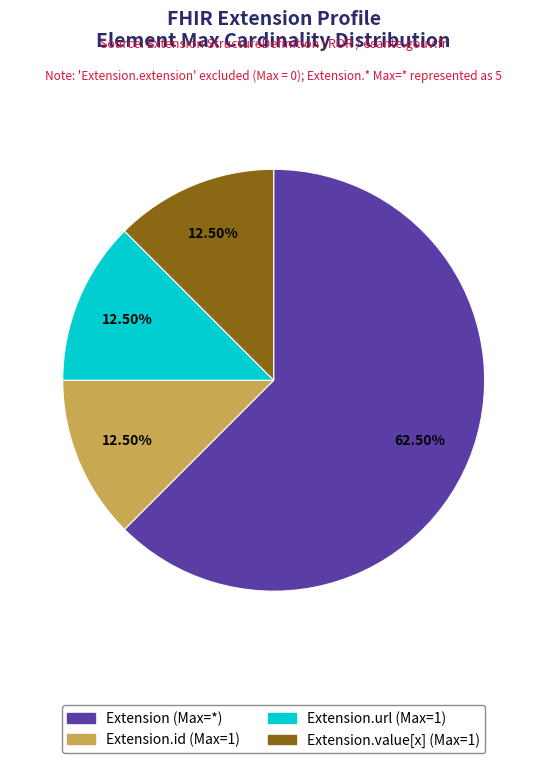

How many slices are in this pie chart?

4